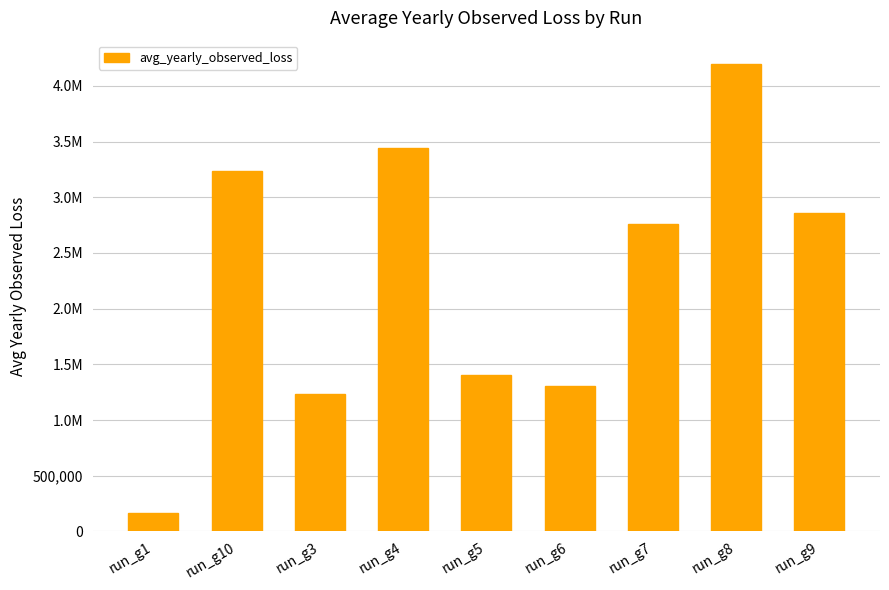

Rank the categories by value from highest to lowest.

run_g8, run_g4, run_g10, run_g9, run_g7, run_g5, run_g6, run_g3, run_g1